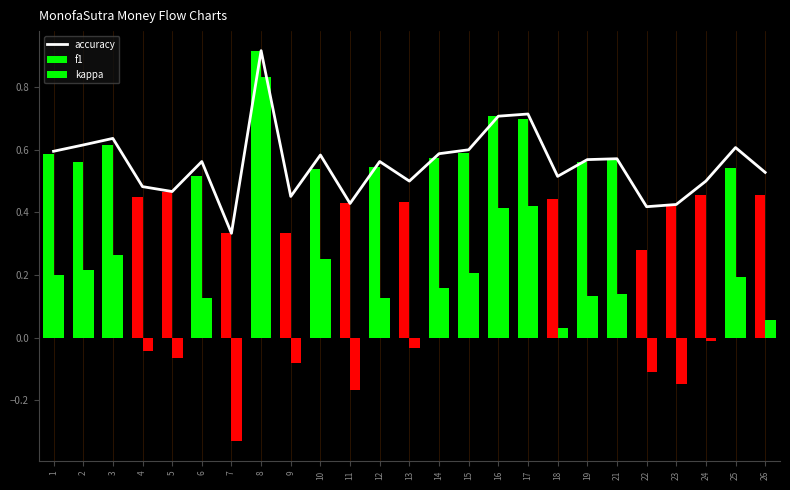

Which series has the largest range (max minus min)?

kappa